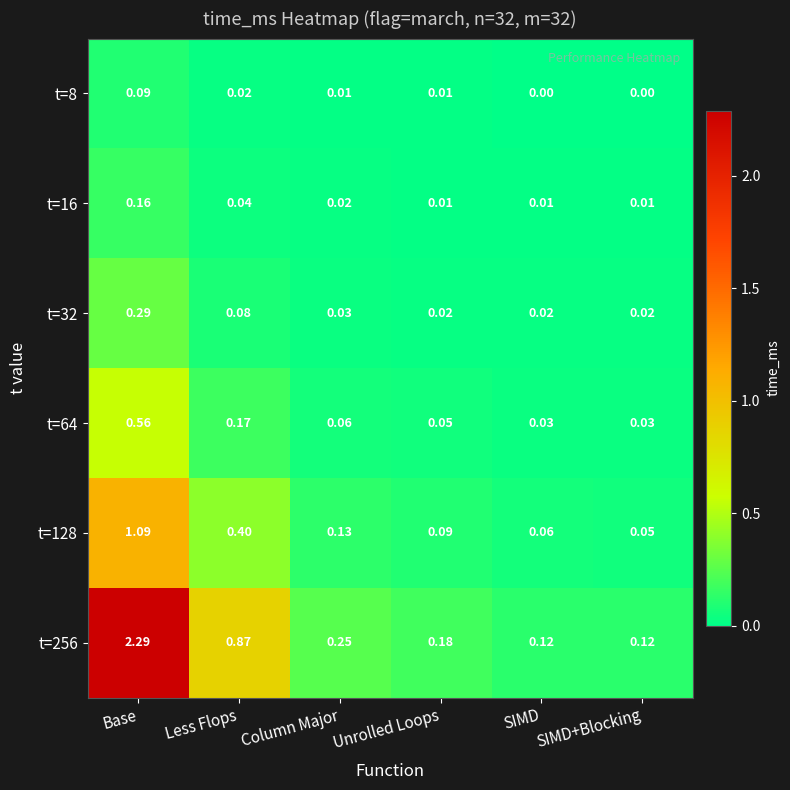

Which category has the highest value in the t=64 series?

Base